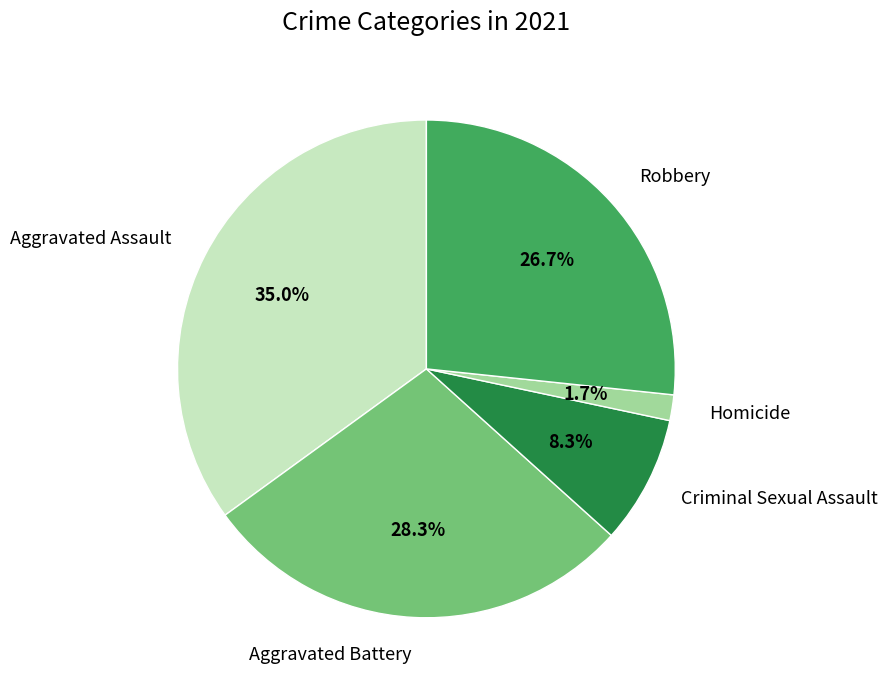

What percentage is NOT represented by Aggravated Battery?

71.7%